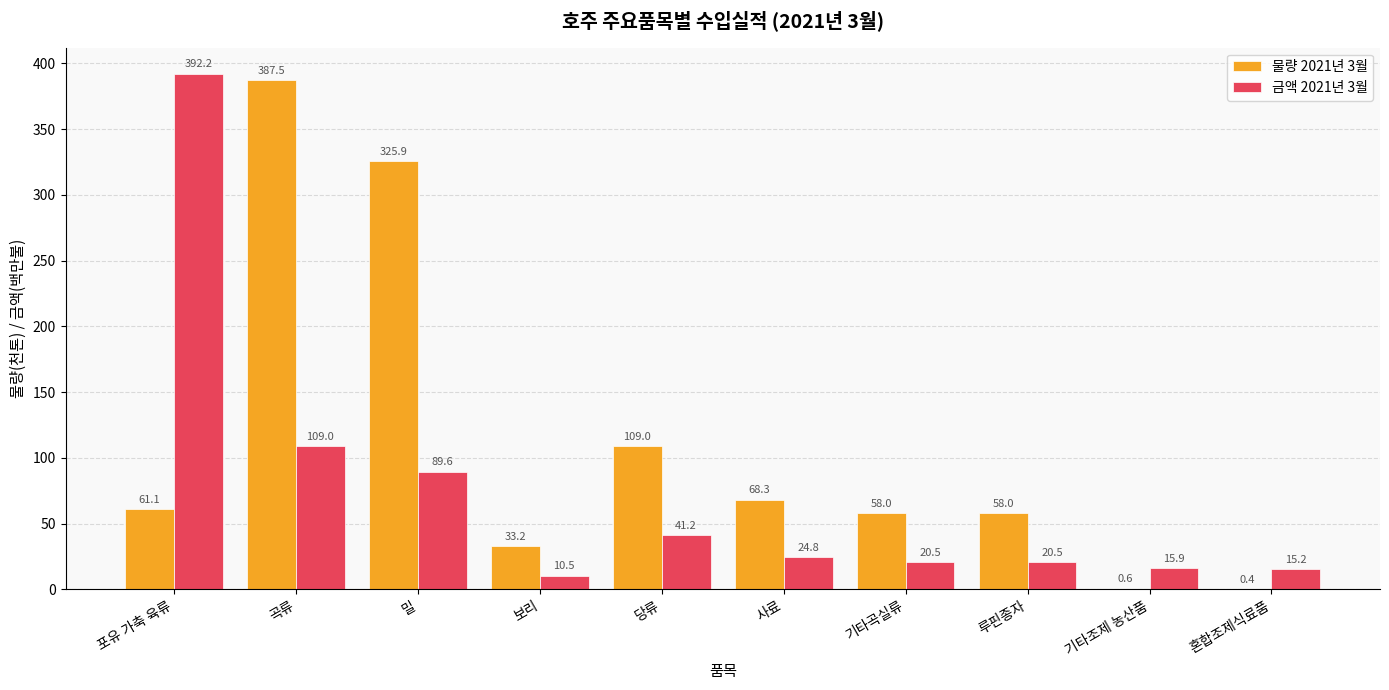

True or false: 물량 2021년 3월 has a value of 61.1 at 포유 가축 육류.

True